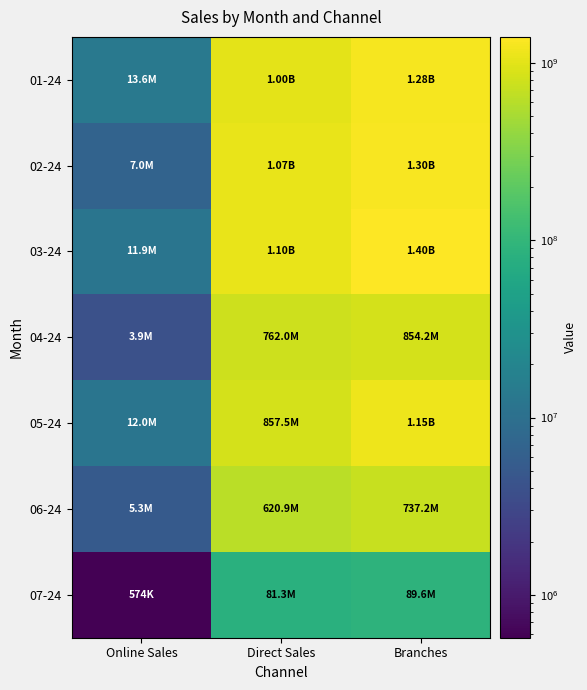

Reading left to right, what are all the values shown in this chart?

01-24: Online Sales=13619449	Direct Sales=1003966229	Branches=1276765878
02-24: Online Sales=6957350	Direct Sales=1074512251	Branches=1295768255
03-24: Online Sales=11892797	Direct Sales=1095969459	Branches=1400674901
04-24: Online Sales=3931500	Direct Sales=762041570	Branches=854206122
05-24: Online Sales=11977700	Direct Sales=857478482	Branches=1146614879
06-24: Online Sales=5277825	Direct Sales=620934011	Branches=737192776
07-24: Online Sales=574000	Direct Sales=81294085	Branches=89590764